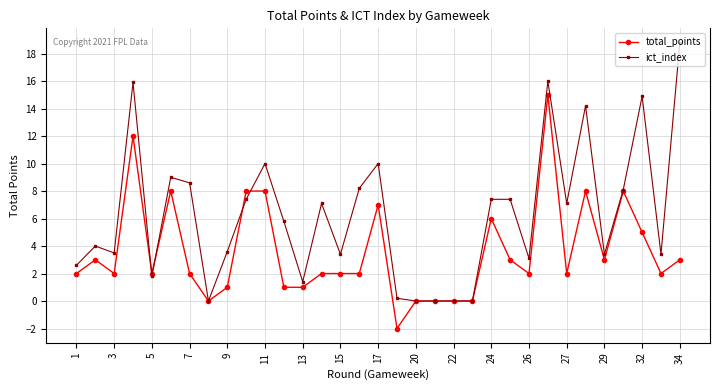

Reading left to right, list all the values displayed in this chart.

total_points: 2.0	3.0	2.0	12.0	2.0	8.0	2.0	0.0	1.0	8.0	8.0	1.0	1.0	2.0	2.0	2.0	7.0	-2.0	0.0	0.0	0.0	0.0	6.0	3.0	2.0	15.0	2.0	8.0	3.0	8.0	5.0	2.0	3.0
ict_index: 2.6	4.0	3.5	15.9	1.8	9.0	8.6	0.0	3.6	7.4	10.0	5.8	1.4	7.1	3.4	8.2	10.0	0.2	0.0	0.0	0.0	0.0	7.4	7.4	3.1	16.0	7.1	14.2	3.4	8.1	14.9	3.4	18.8